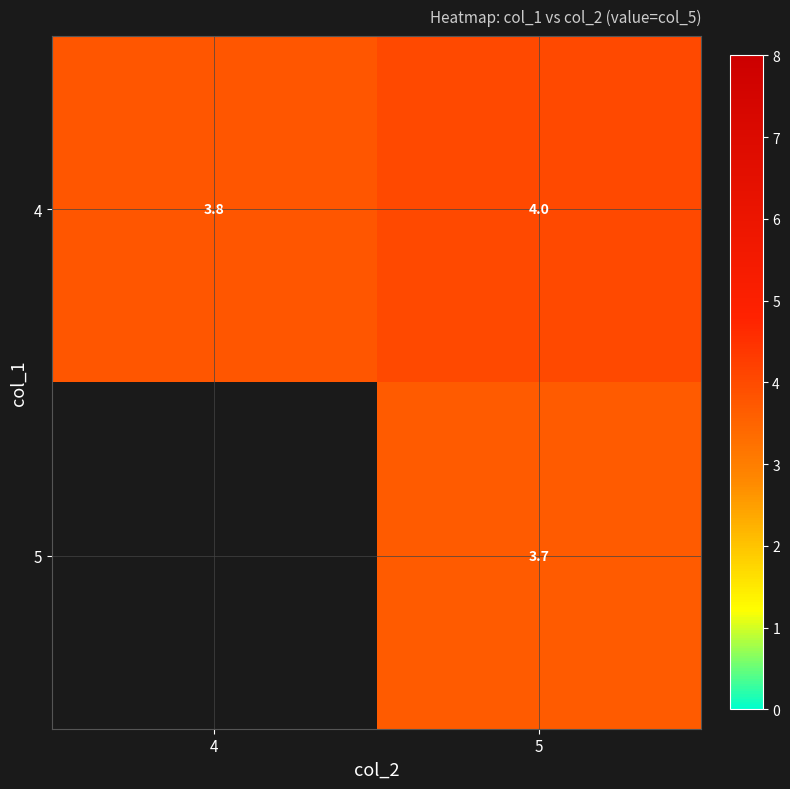

The row_1 series shows 3.7 at 5. True or false?

True